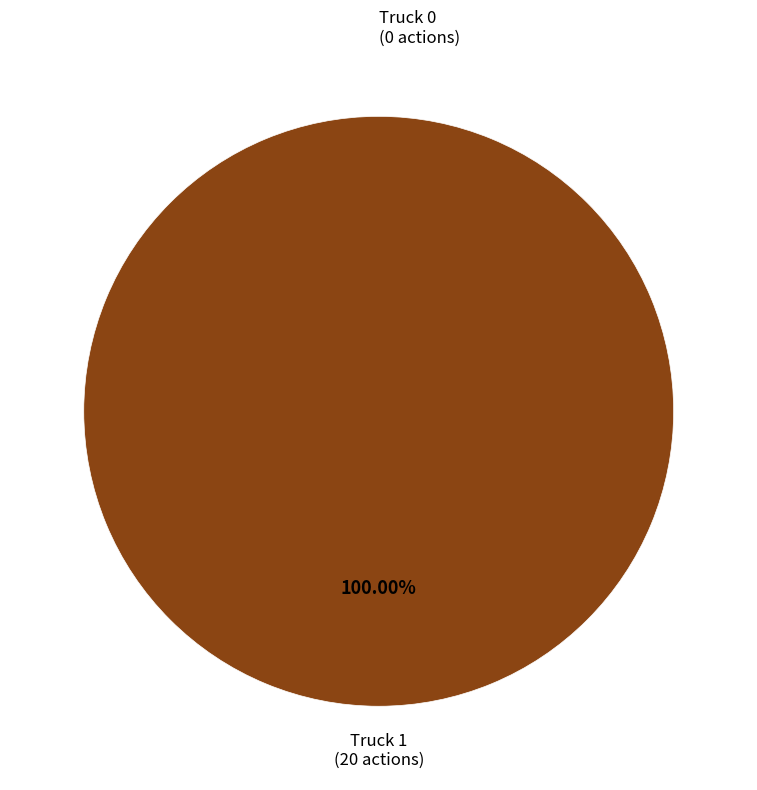

What percentage is the Truck 1 slice, to the nearest percent?

100%